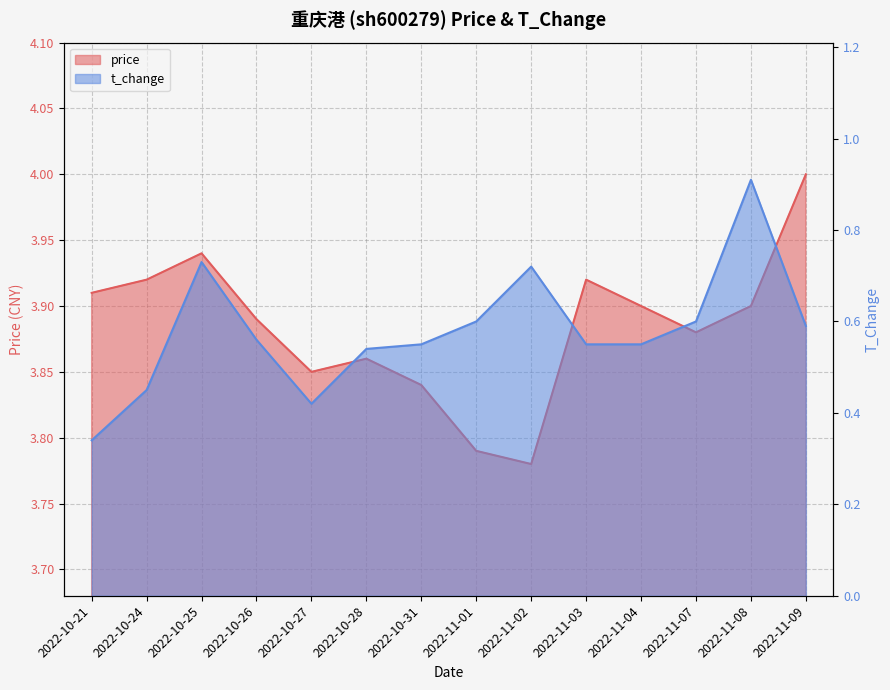

What position from the left is 2022-11-02?

9